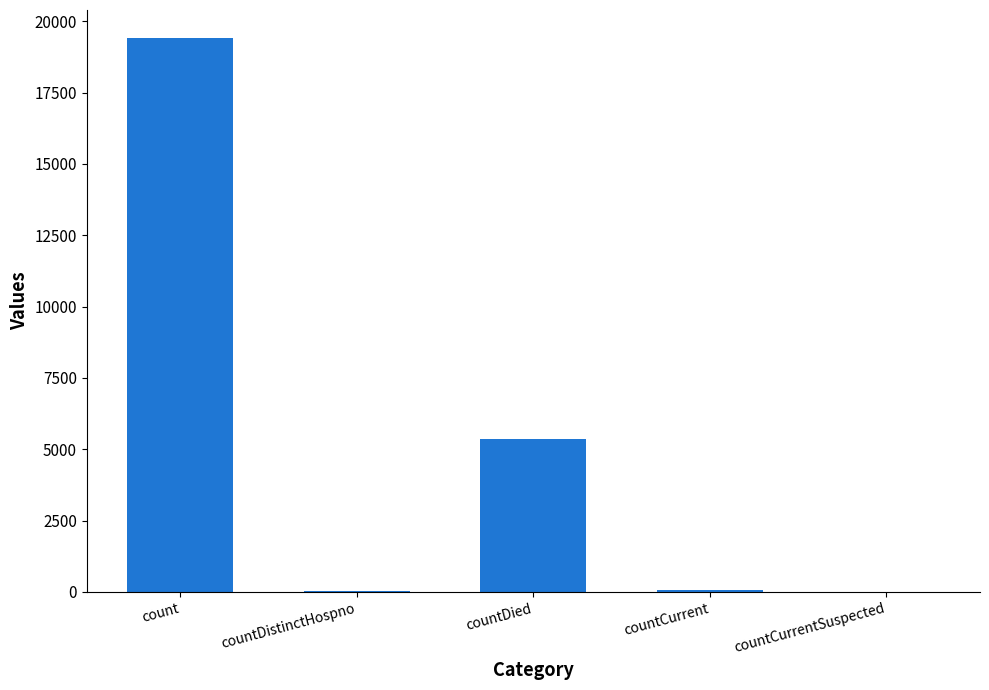

At which label does the data first exceed 60?

count